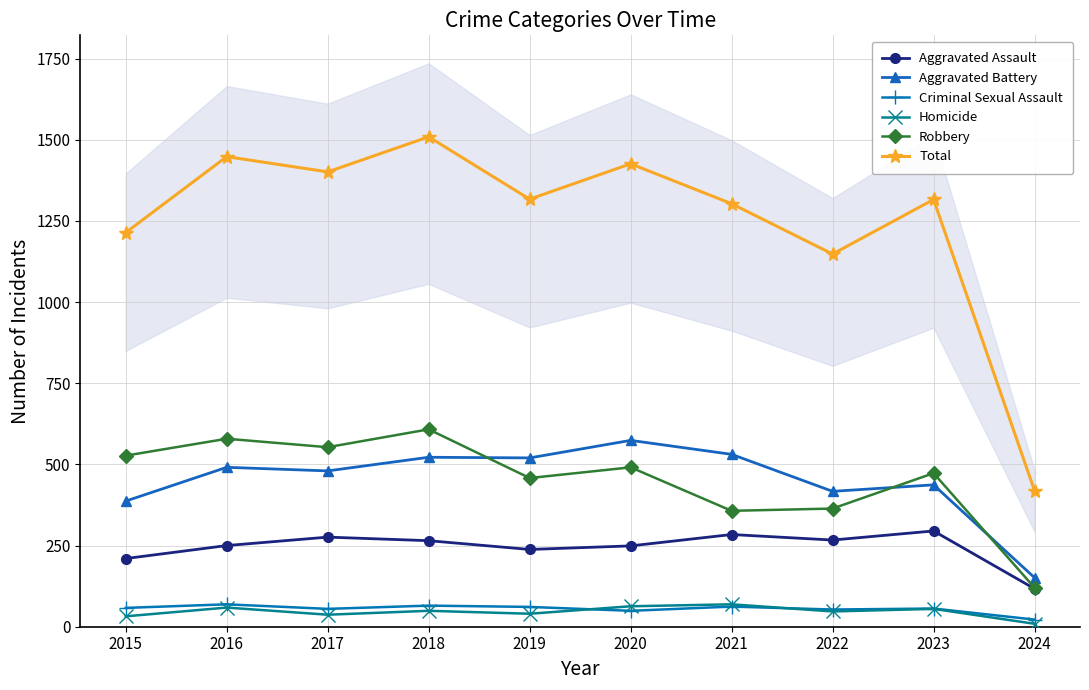

Rank the categories by Aggravated Assault value from lowest to highest.

2024, 2015, 2019, 2020, 2016, 2018, 2022, 2017, 2021, 2023